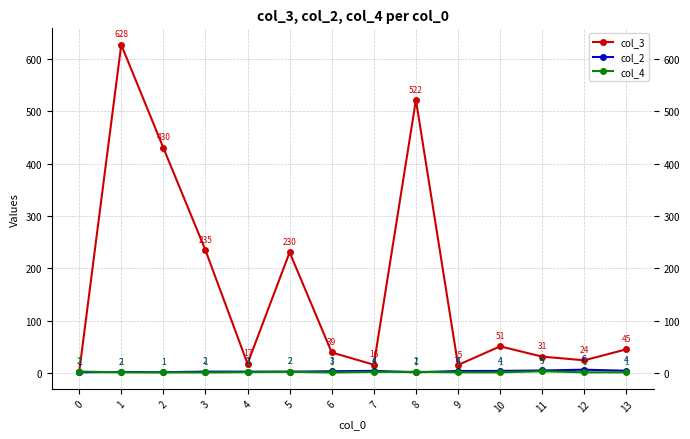

How many col_4 values are between 1 and 2?

10